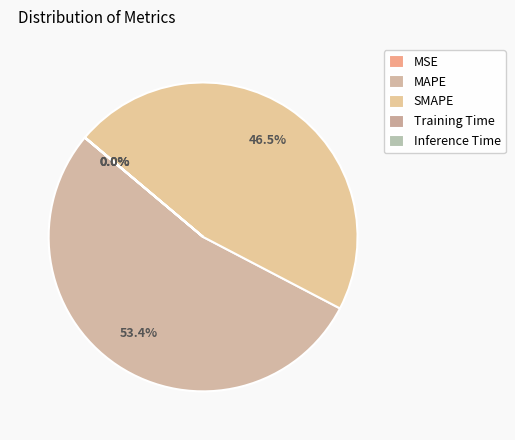

Is the sum of MAPE and Training Time greater than half?

Yes